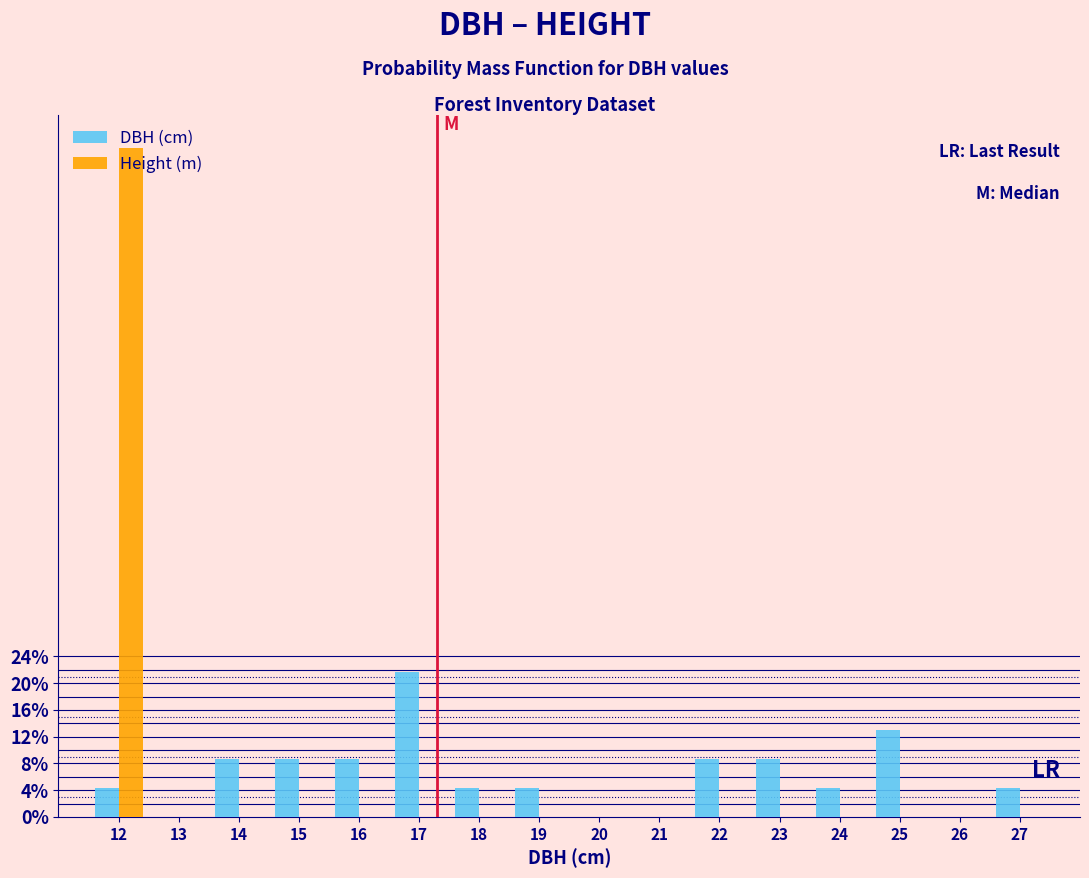

What value does the DBH (cm) series have at 16?

8.7